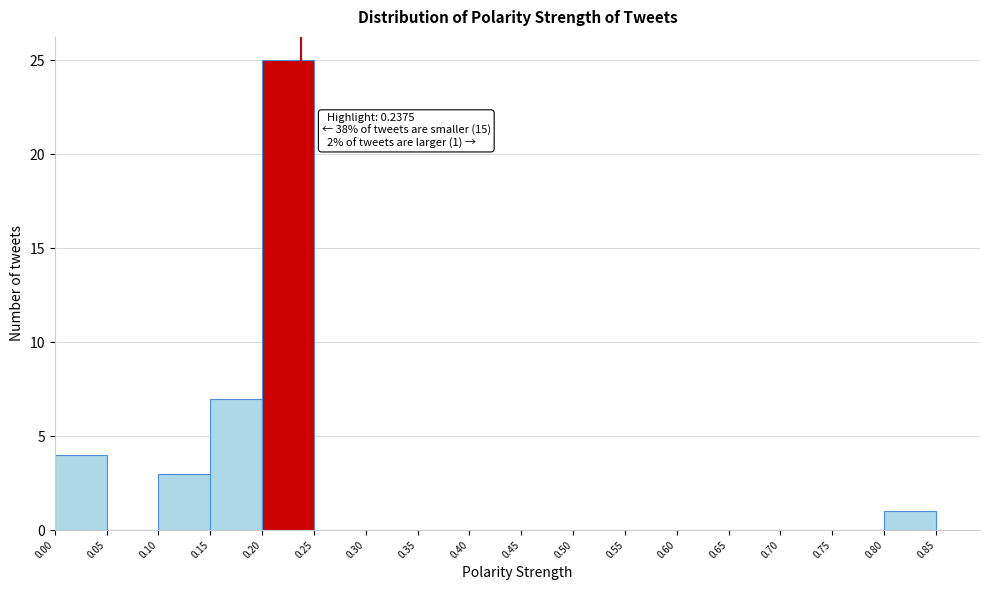

Over which range of the x-axis is the bar tallest?

0.20 to 0.25